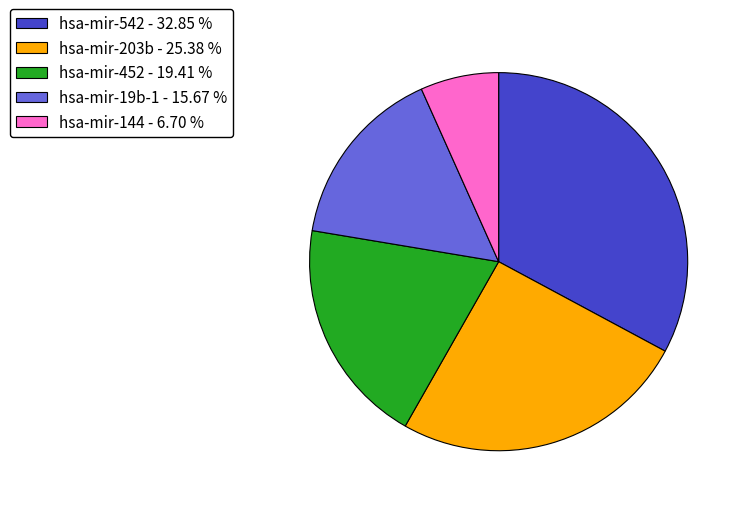

Does hsa-mir-19b-1 account for over 50% of the chart?

No